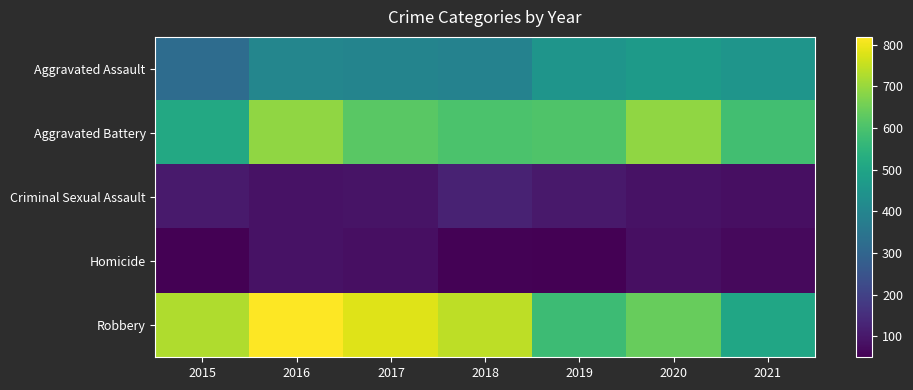

What is the difference between the highest and lowest values at 2020?

610